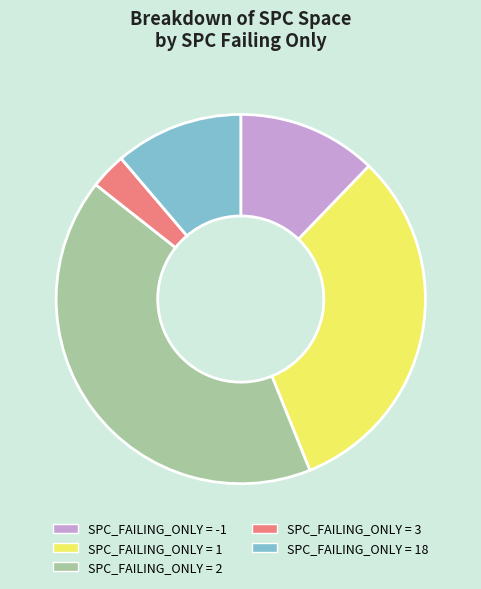

Is there a majority slice in this chart?

No